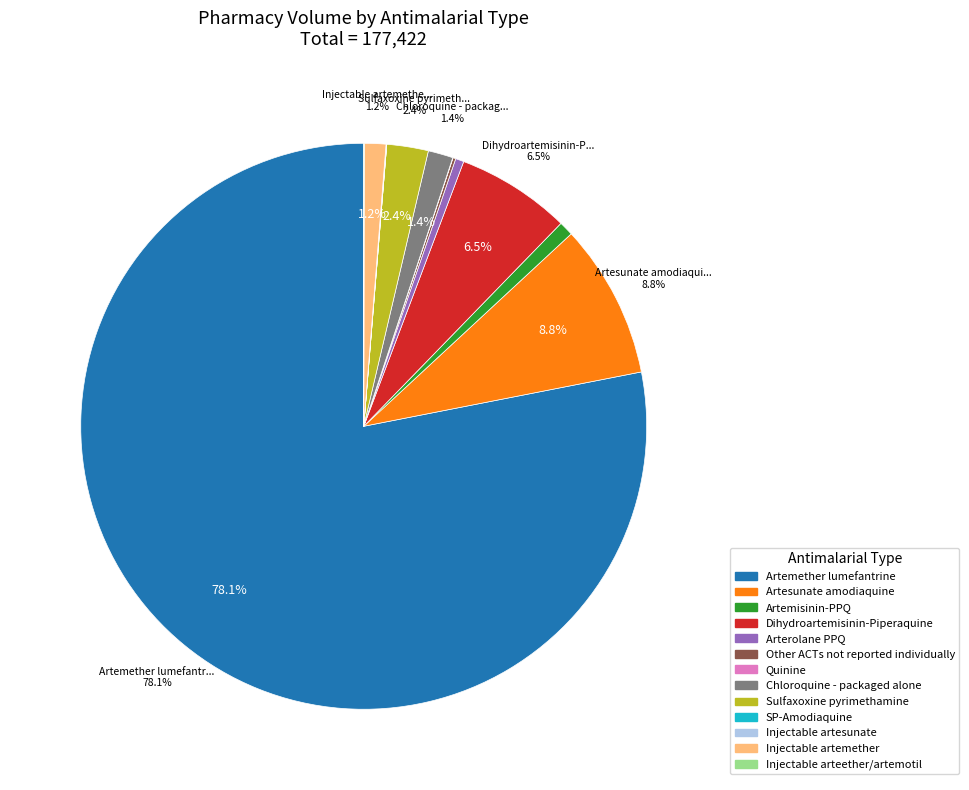

True or false: Chloroquine - packaged alone accounts for 1% of the total.

True